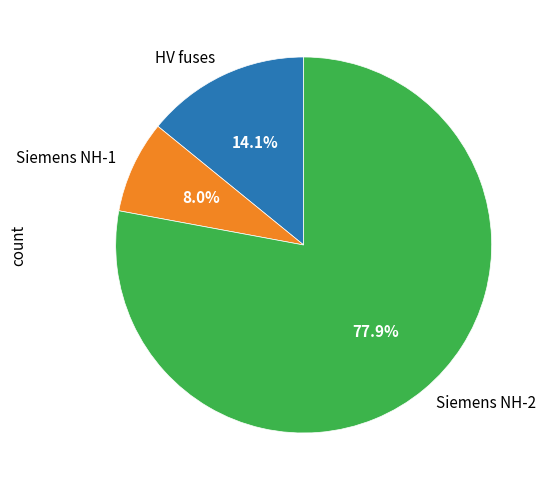

Rank the categories by value from highest to lowest.

Siemens NH-2, HV fuses, Siemens NH-1